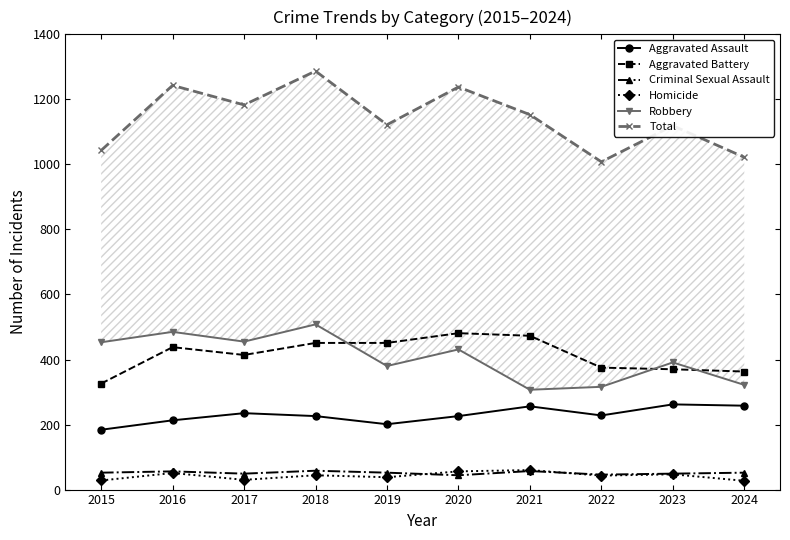

Reading left to right, extract all data points from this chart.

Aggravated Assault: 184	213	235	226	201	226	256	228	262	258
Aggravated Battery: 326	438	414	451	451	481	473	375	370	363
Criminal Sexual Assault: 52	56	49	58	52	44	57	46	49	52
Homicide: 28	51	30	44	38	56	60	43	47	27
Robbery: 453	485	455	508	380	431	307	316	391	322
Total: 1043	1243	1183	1287	1122	1238	1153	1008	1119	1022